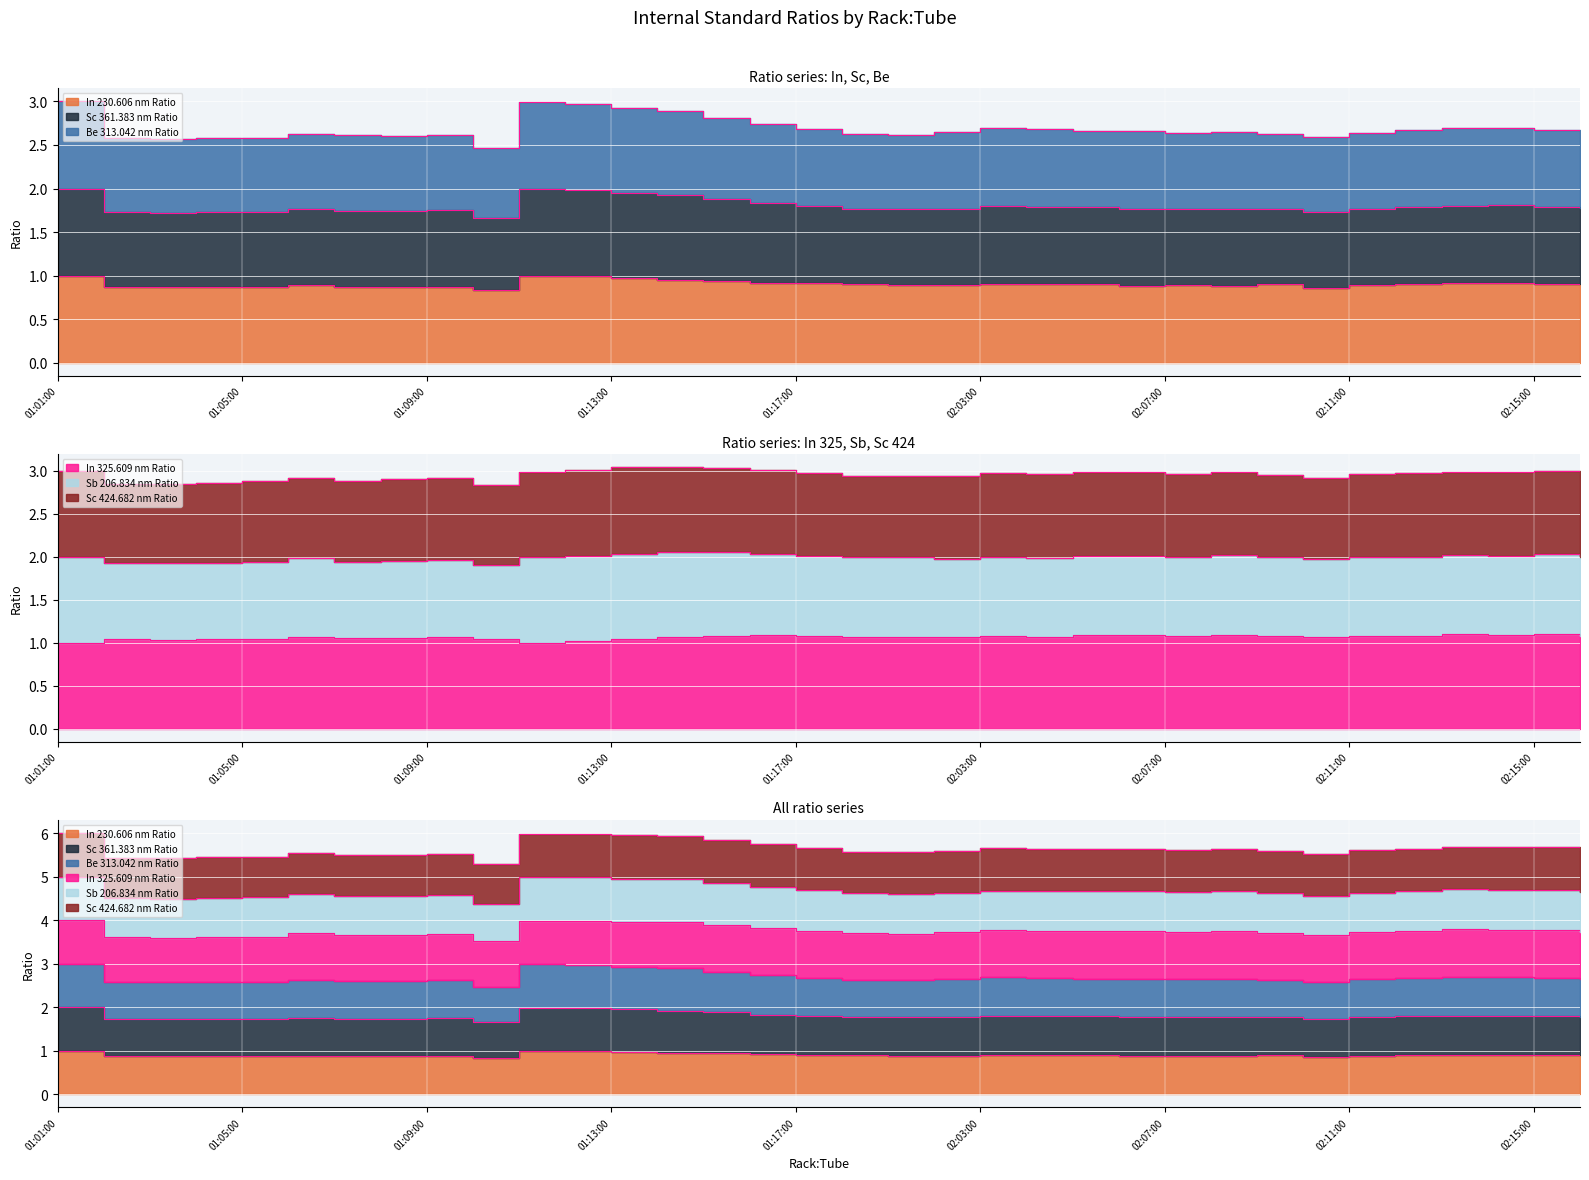

What is the minimum value shown in the chart?

0.8